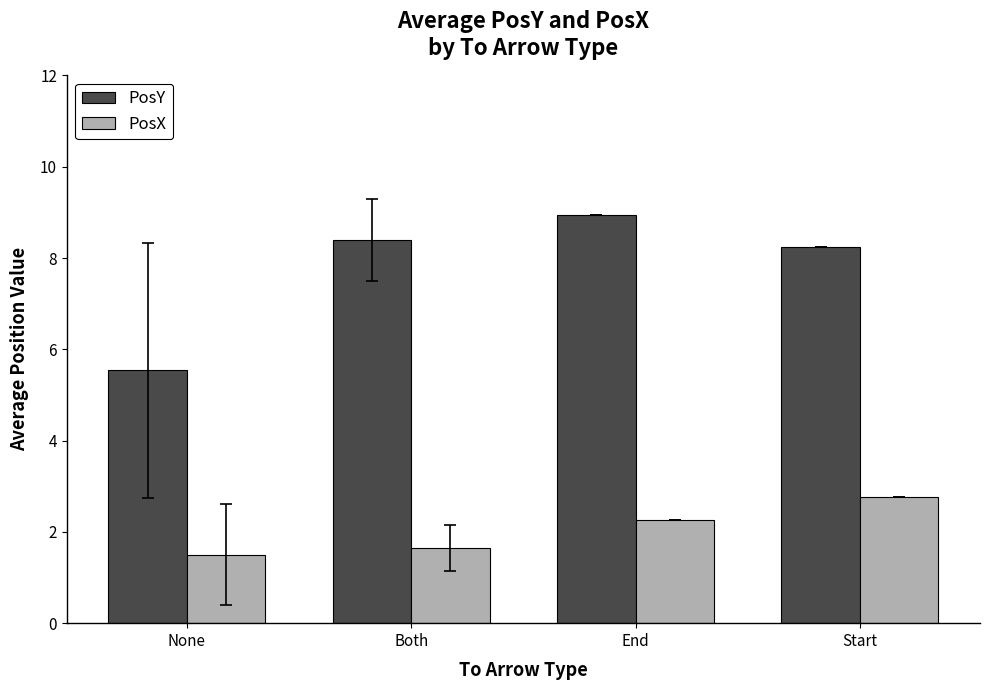

What is the difference between the highest and lowest values at Both?

6.8